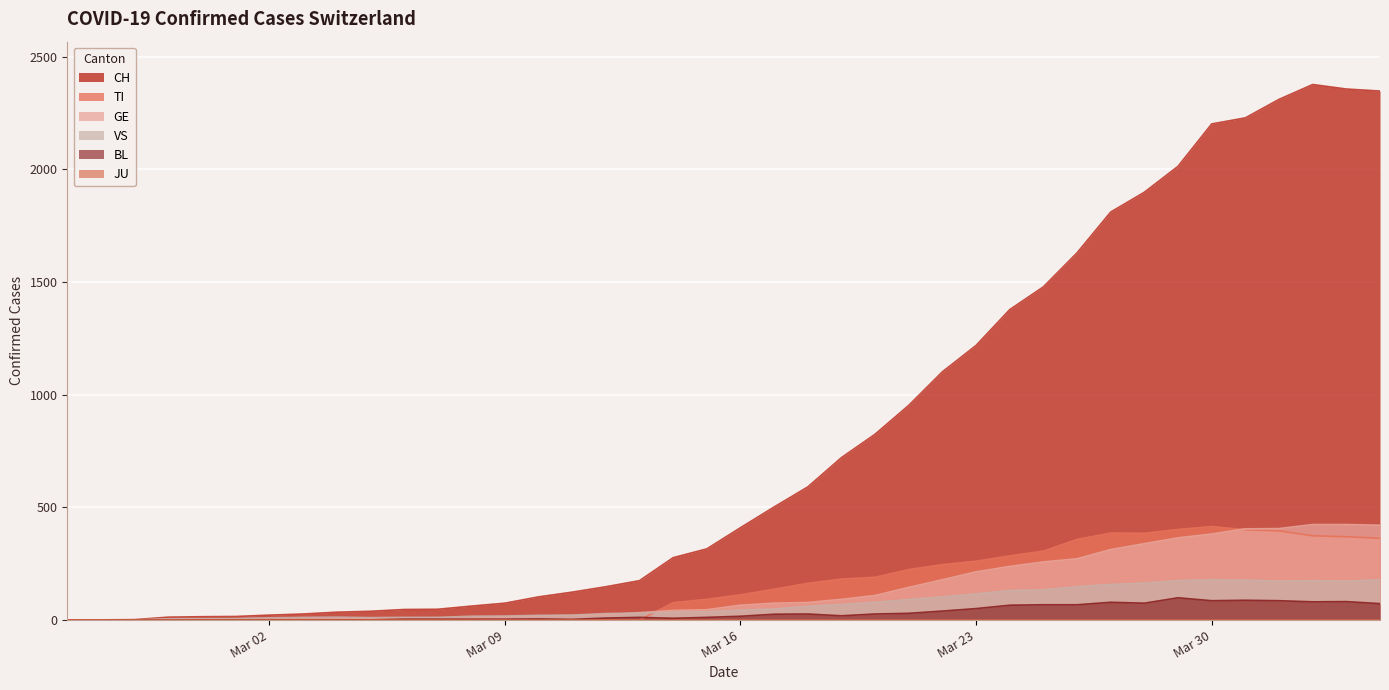

What is the highest value of the VS series?

179